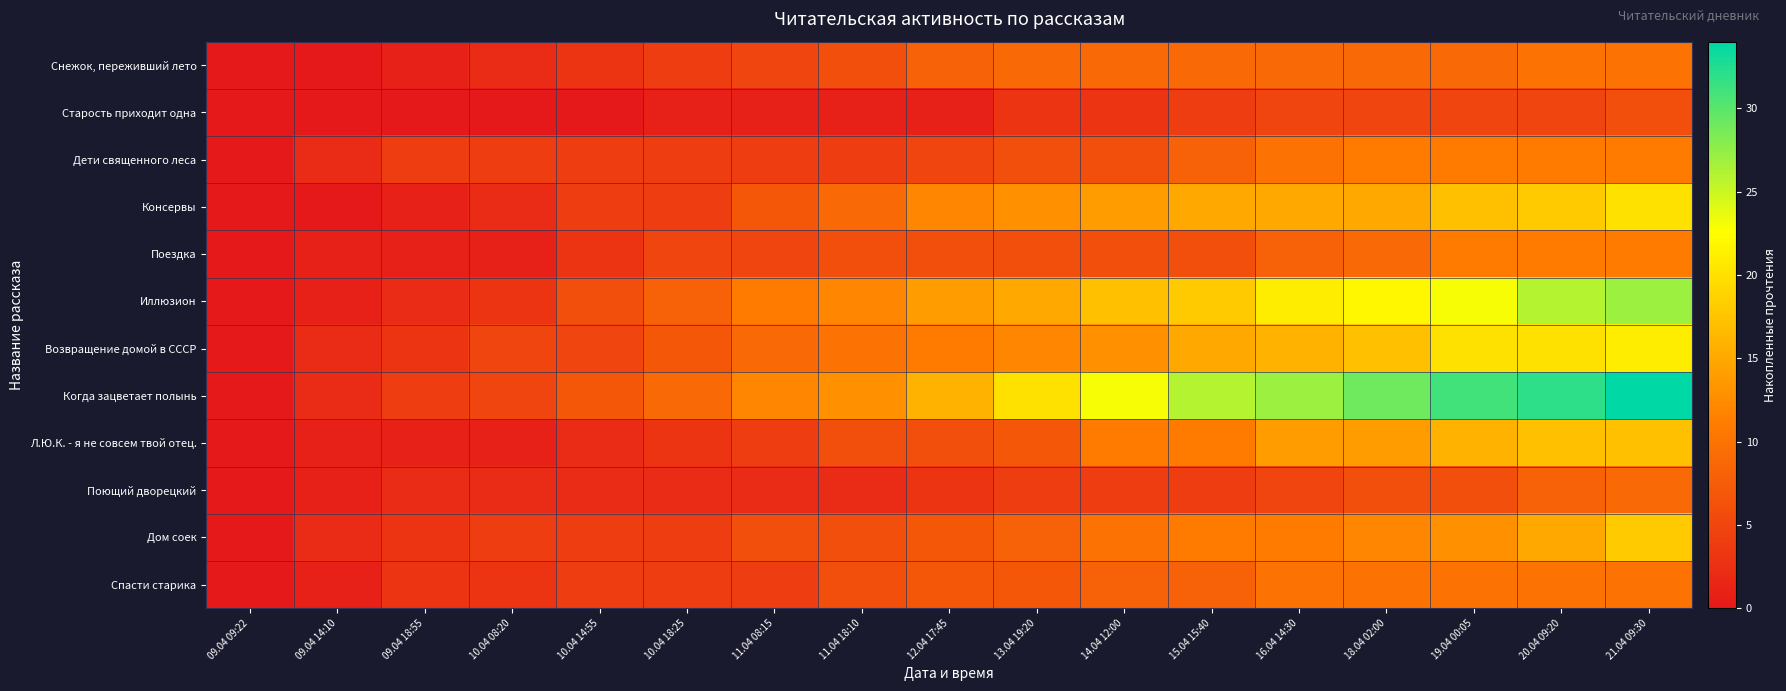

Which has a higher value, 14.04 12:00 or 09.04 14:10?

14.04 12:00